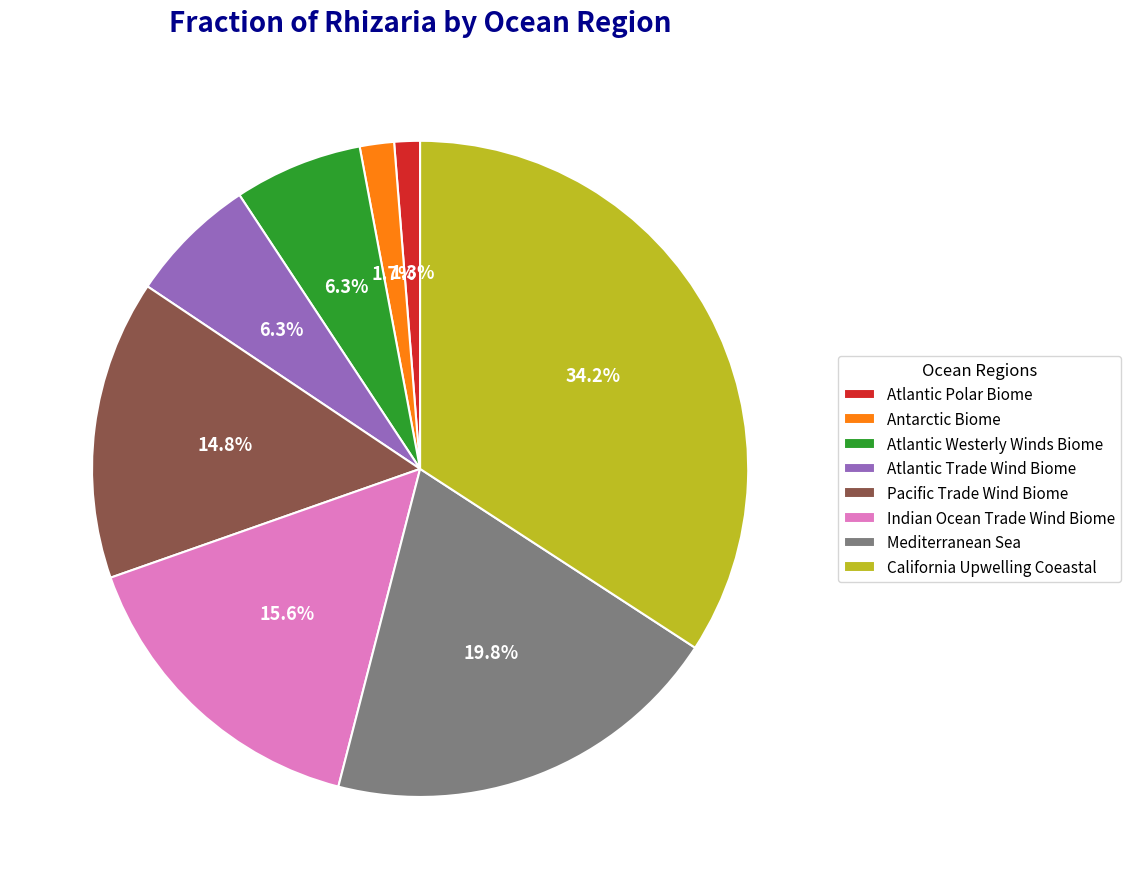

To the nearest percent, what is the difference between the Pacific Trade Wind Biome and California Upwelling Coeastal slice percentages?

19%